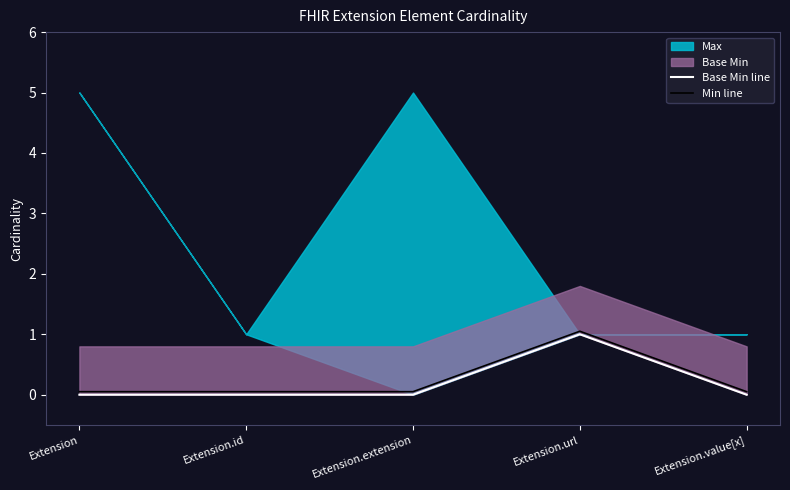

The value of Min line at Extension.url is 0.2. True or false?

False